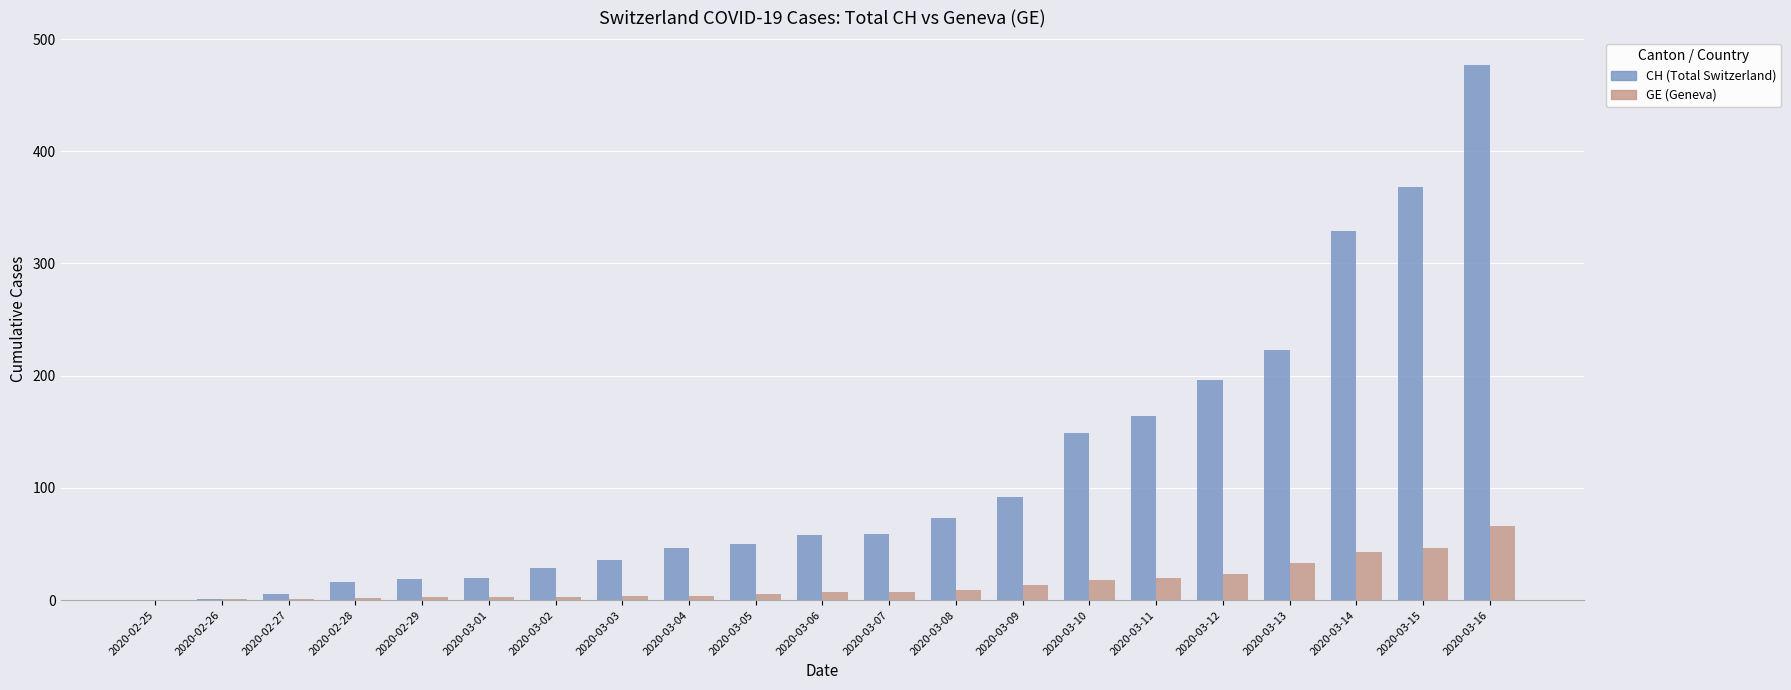

True or false: GE (Geneva) has a value of 20 at 2020-03-11.

True